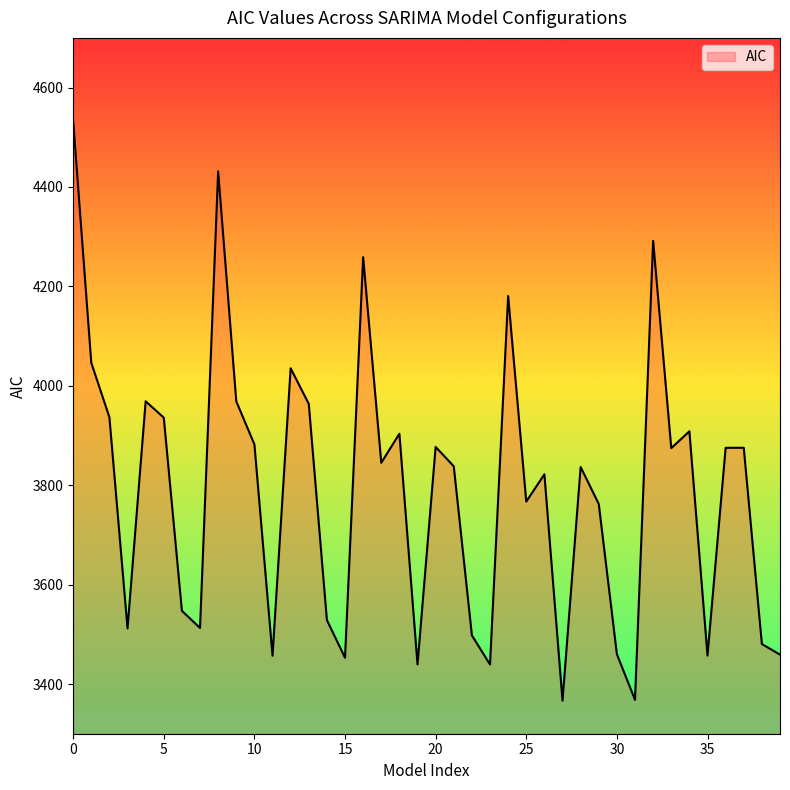

What is the difference between the maximum and minimum values?

1167.2